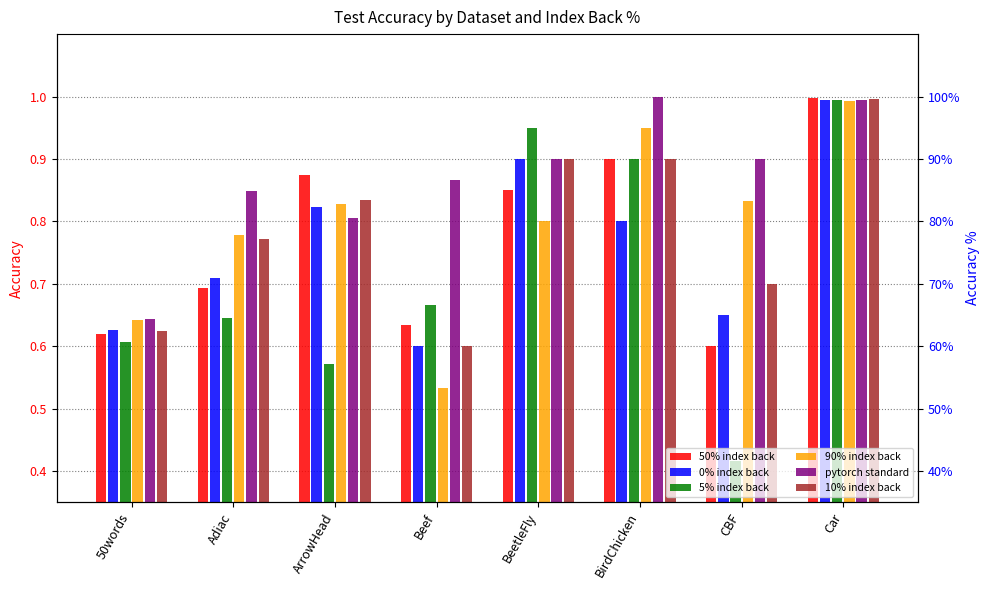

Reading left to right, extract all data points from this chart.

50% index back: 50words=0.6	Adiac=0.7	ArrowHead=0.9	Beef=0.6	BeetleFly=0.8	BirdChicken=0.9	CBF=0.6	Car=1.0
0% index back: 50words=0.6	Adiac=0.7	ArrowHead=0.8	Beef=0.6	BeetleFly=0.9	BirdChicken=0.8	CBF=0.7	Car=1.0
5% index back: 50words=0.6	Adiac=0.6	ArrowHead=0.6	Beef=0.7	BeetleFly=0.9	BirdChicken=0.9	CBF=0.4	Car=1.0
90% index back: 50words=0.6	Adiac=0.8	ArrowHead=0.8	Beef=0.5	BeetleFly=0.8	BirdChicken=0.9	CBF=0.8	Car=1.0
pytorch standard: 50words=0.6	Adiac=0.8	ArrowHead=0.8	Beef=0.9	BeetleFly=0.9	BirdChicken=1.0	CBF=0.9	Car=1.0
10% index back: 50words=0.6	Adiac=0.8	ArrowHead=0.8	Beef=0.6	BeetleFly=0.9	BirdChicken=0.9	CBF=0.7	Car=1.0